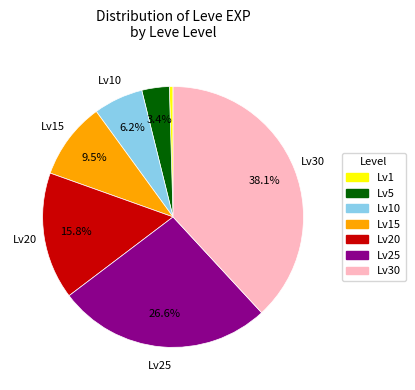

How many segments does this pie chart have?

7